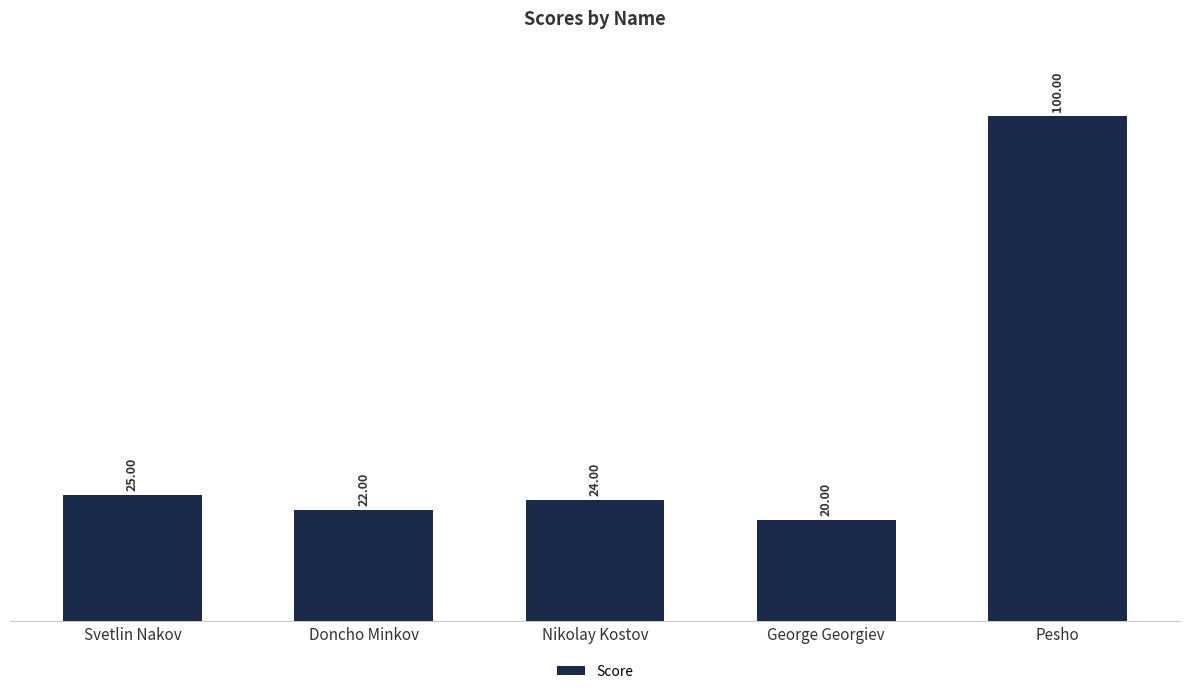

Which has a higher value, Doncho Minkov or Nikolay Kostov?

Nikolay Kostov